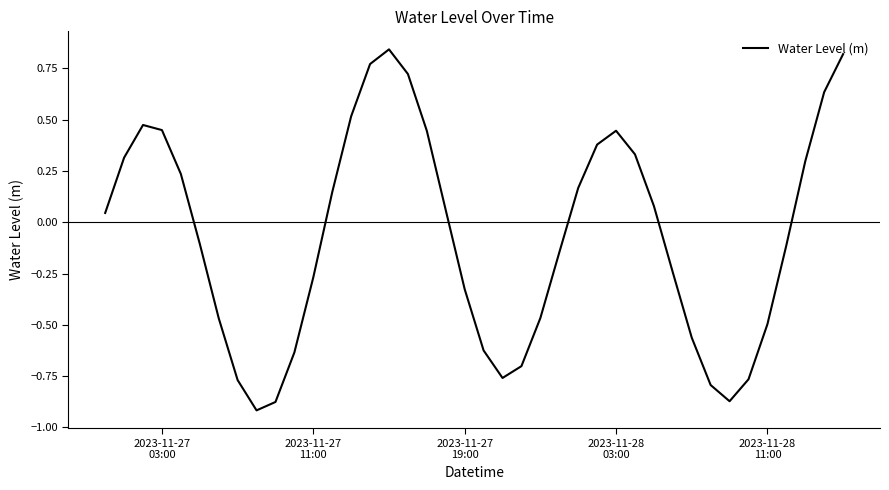

What is the difference between the maximum and minimum values?

1.8